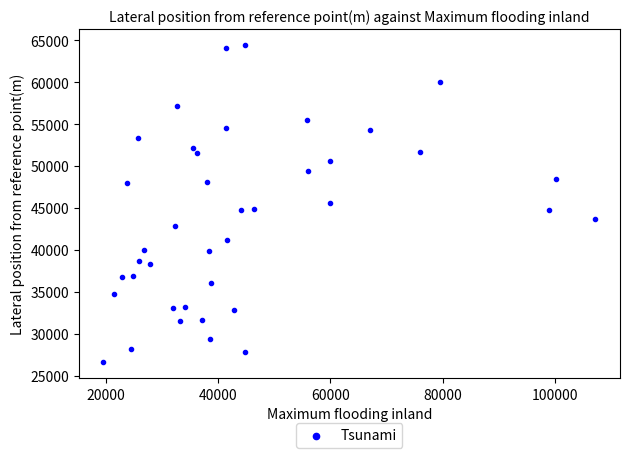

What is the range of Y values (max minus min)?

37774.5